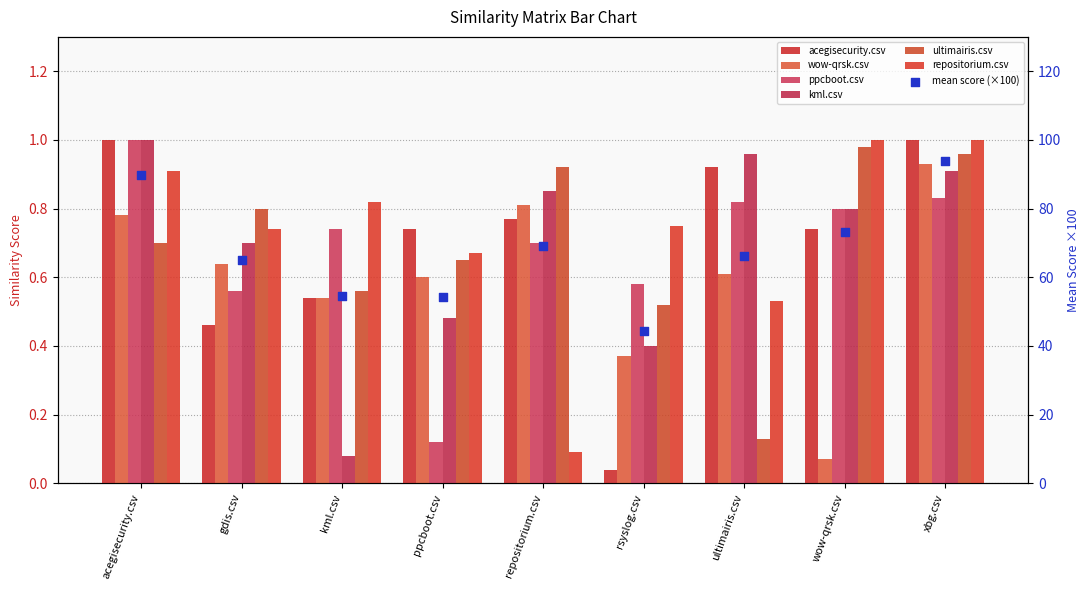

At which category is the sum across all series the highest?

xbg.csv